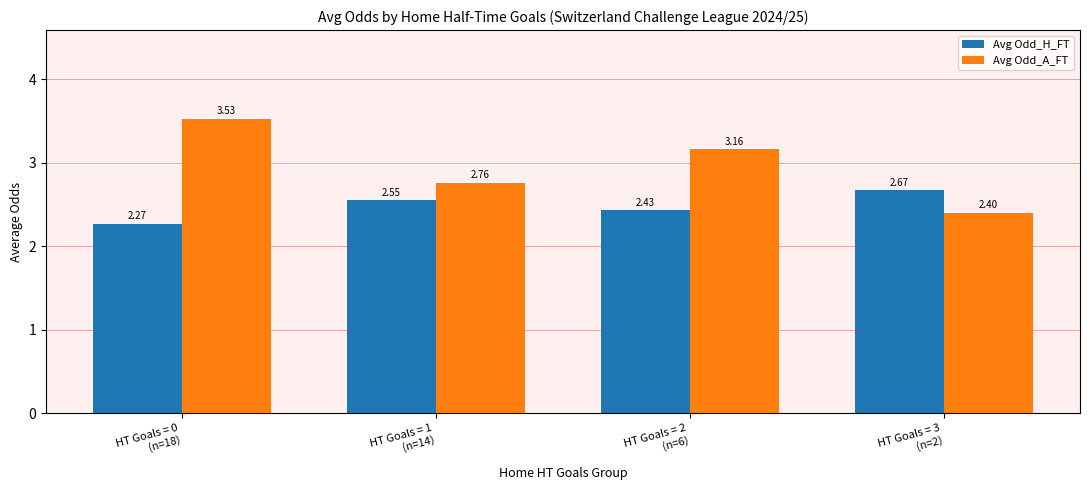

Rank the categories by Avg Odd_H_FT value from lowest to highest.

HT Goals = 0
(n=18), HT Goals = 2
(n=6), HT Goals = 1
(n=14), HT Goals = 3
(n=2)